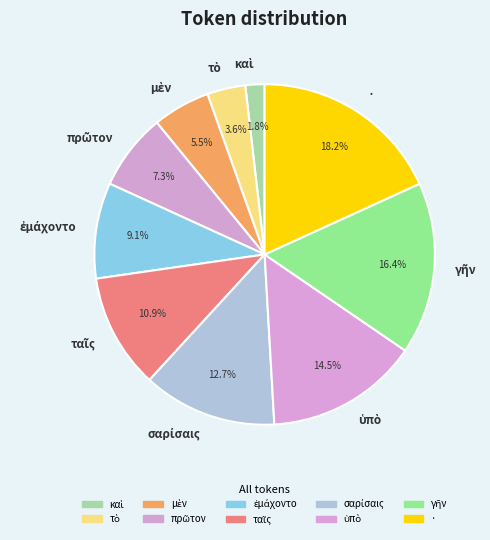

Which category has the biggest portion of the pie?

·